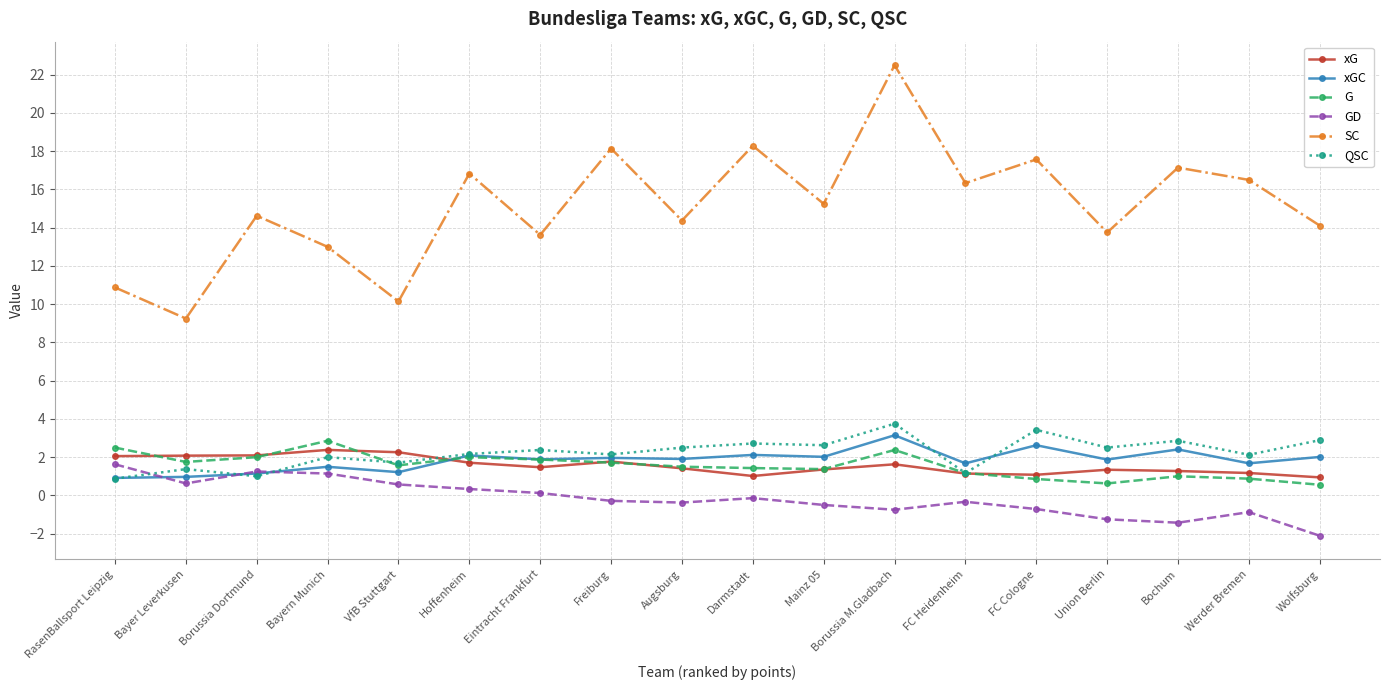

True or false: QSC and SC intersect in this chart.

False